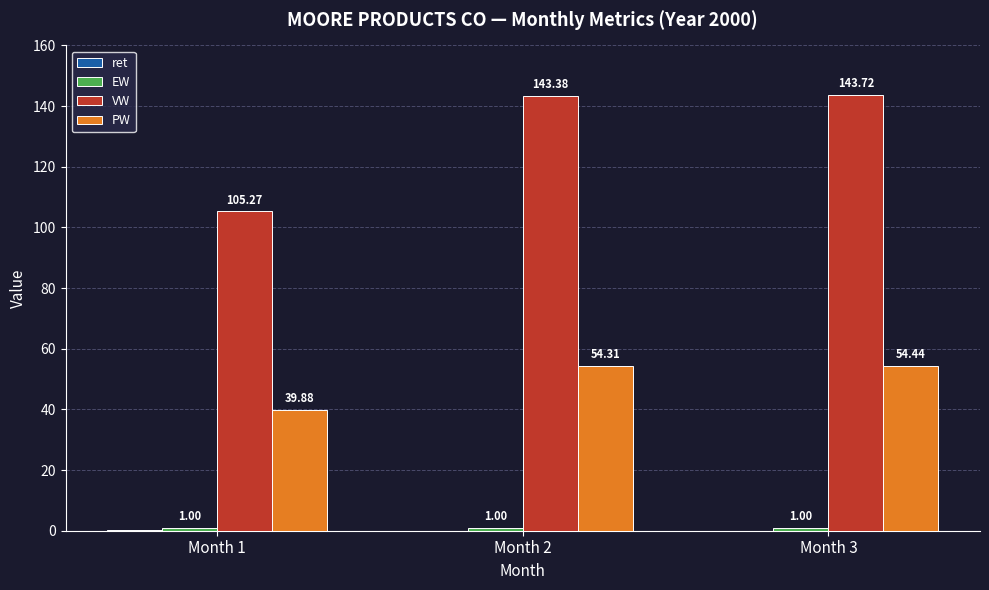

Which category has the highest value across all series?

Month 3